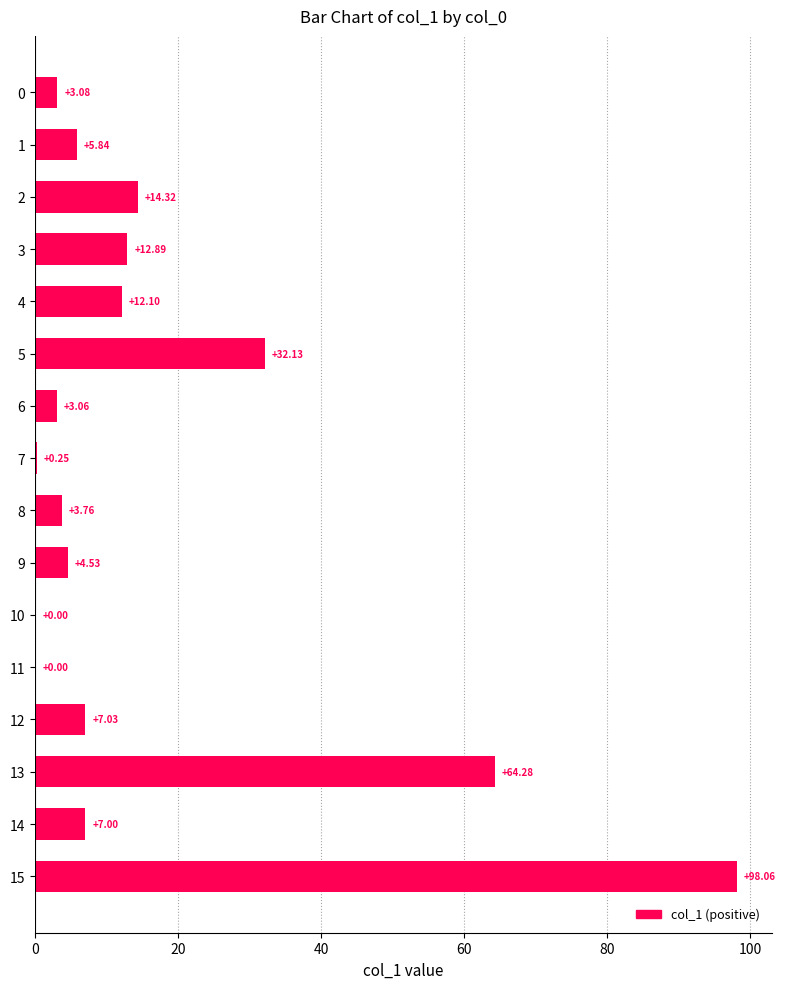

What is the sum of the values at 0 and 12?

10.1